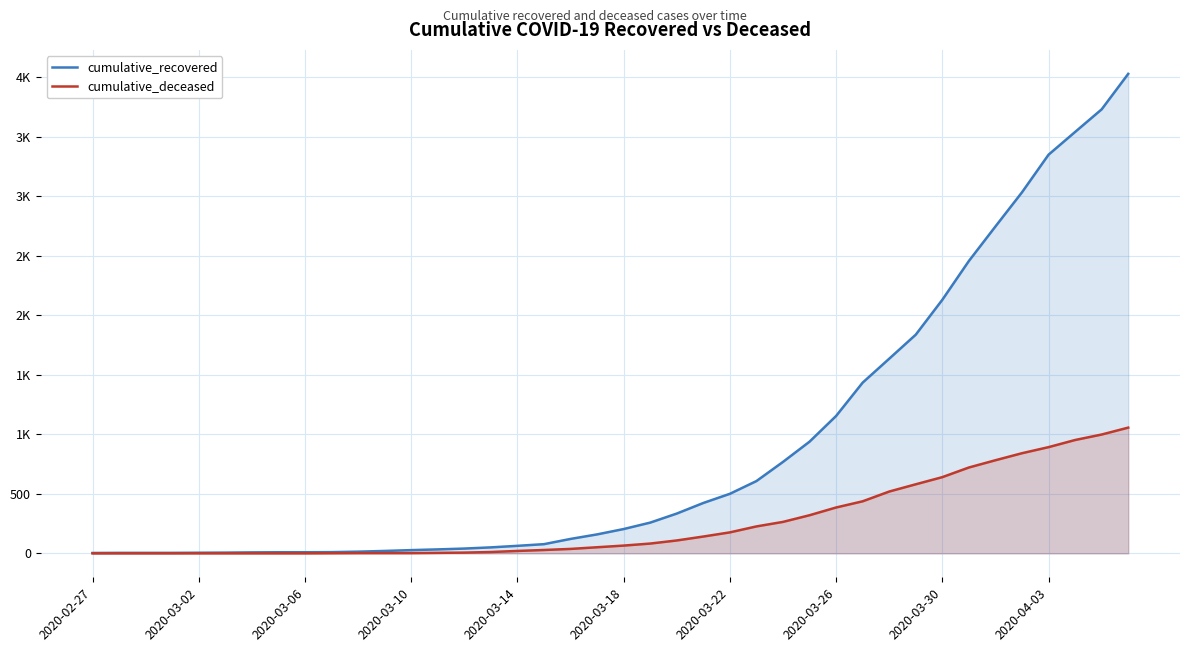

What position from the left is 30?

31